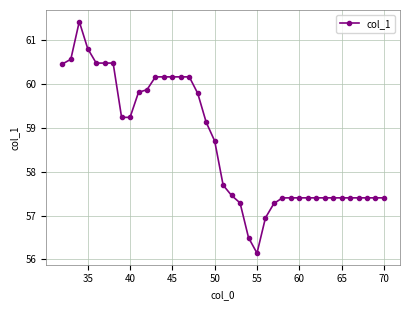

What is the value of the 25th point from the left?

56.9